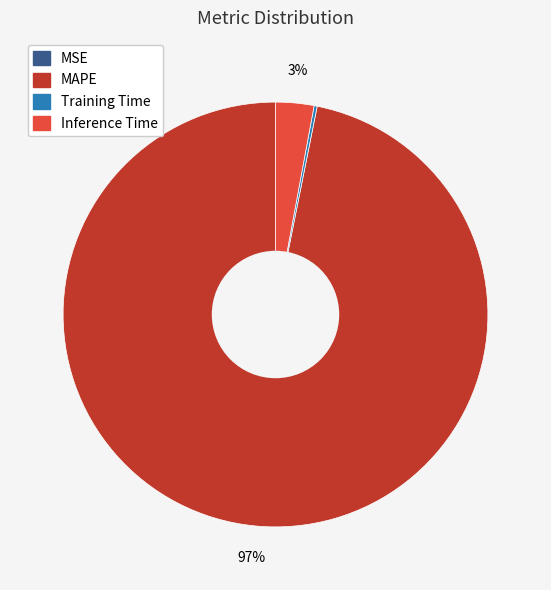

Which has a higher value, Inference Time or MAPE?

MAPE